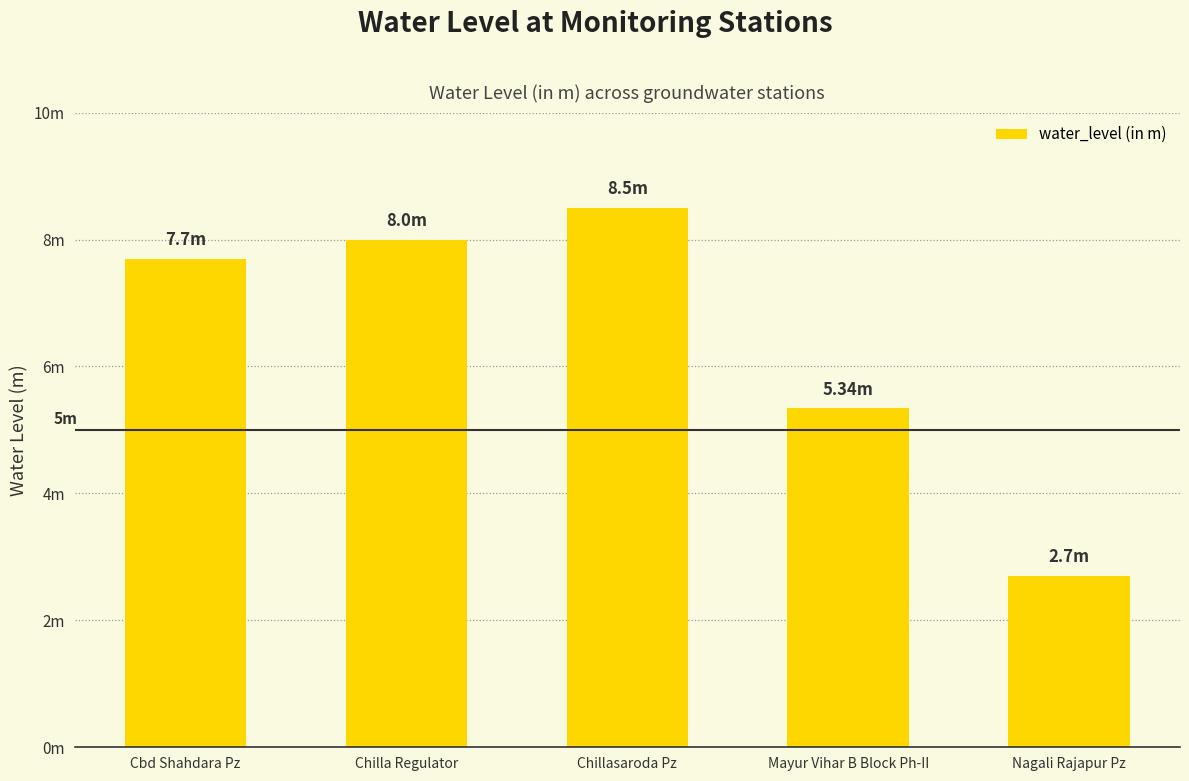

Are the bars horizontal?

No